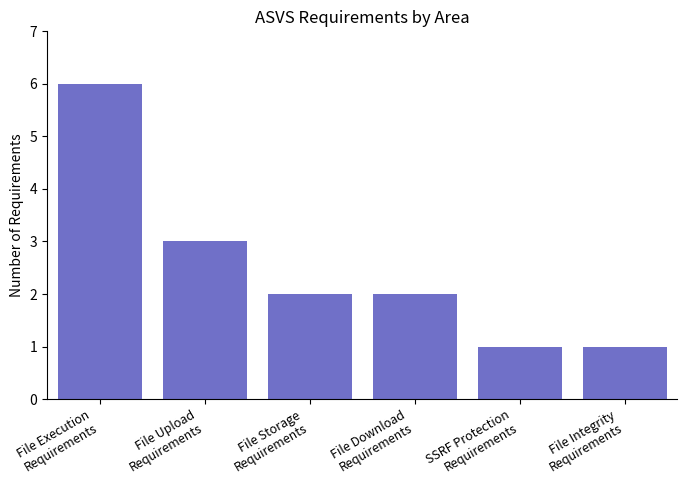

Where is the data nearest to the value 3?

File Upload
Requirements